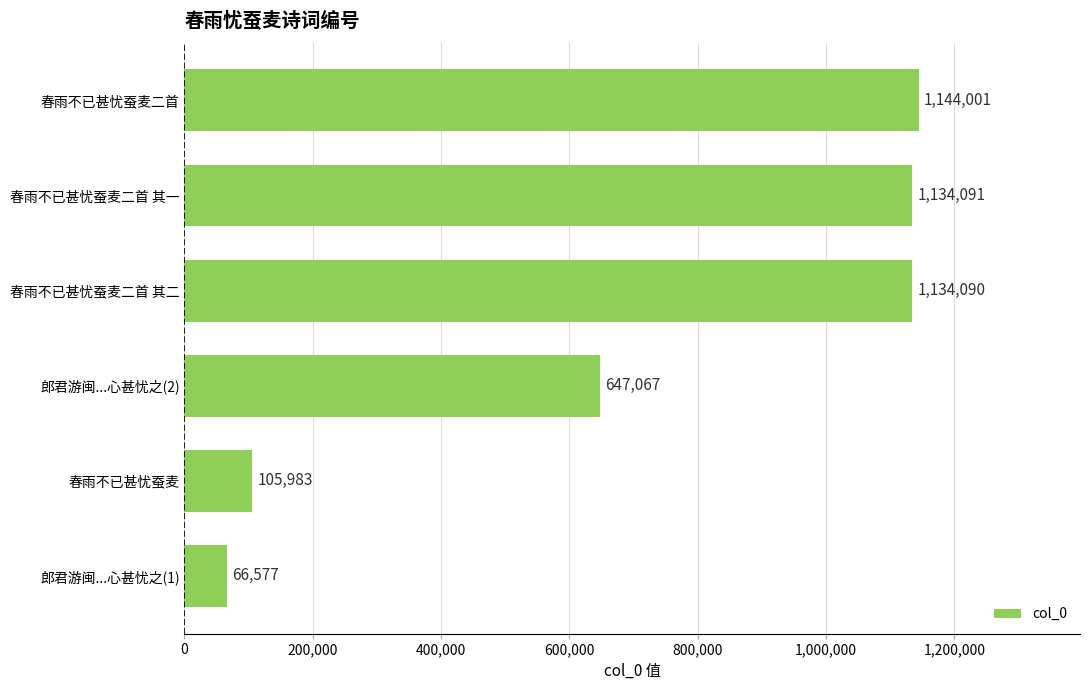

How many distinct data groups are displayed?

1